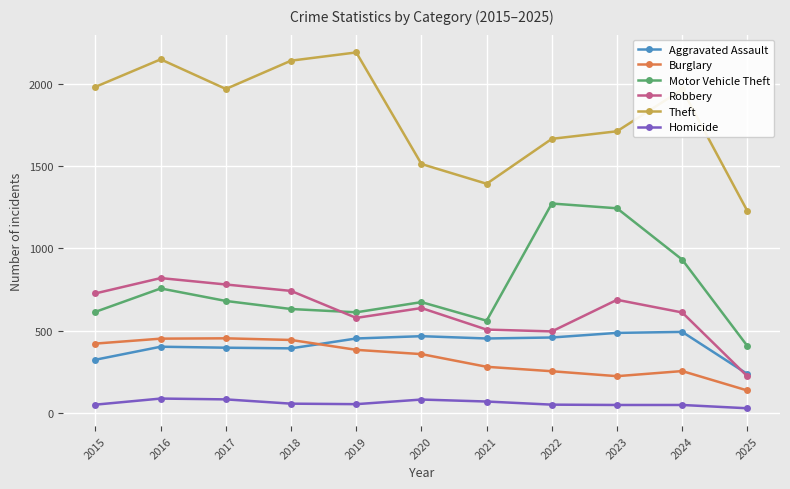

True or false: Homicide and Motor Vehicle Theft cross at least once.

False